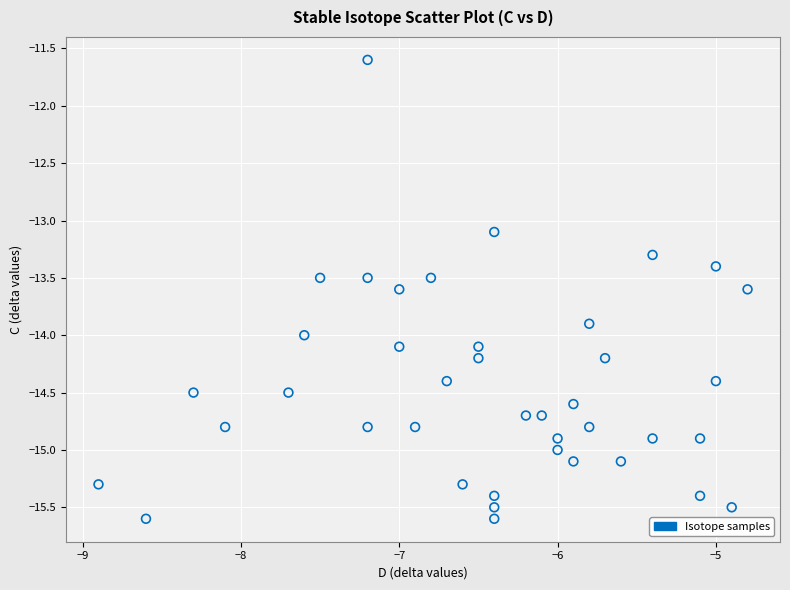

What Y value in the scatter plot is closest to -13?

-13.1